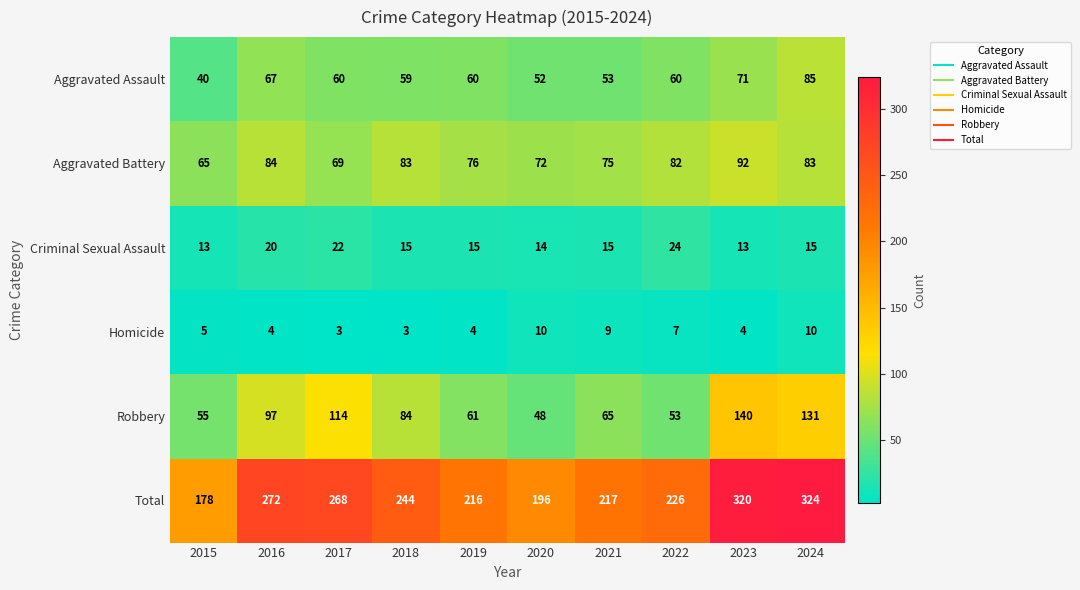

What is the difference between the maximum and second lowest values in the Criminal Sexual Assault series?

11